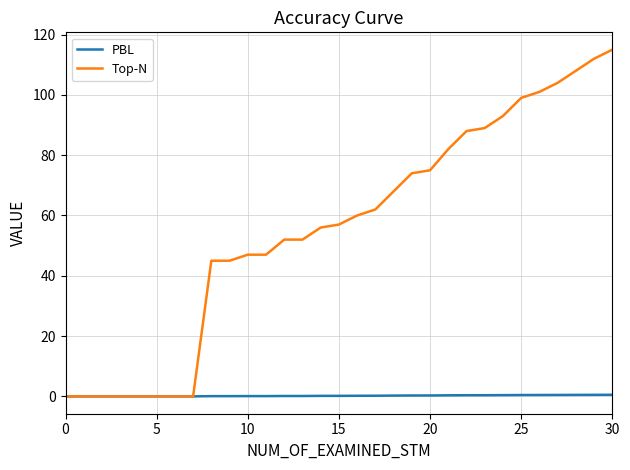

Which series has the largest range (max minus min)?

Top-N